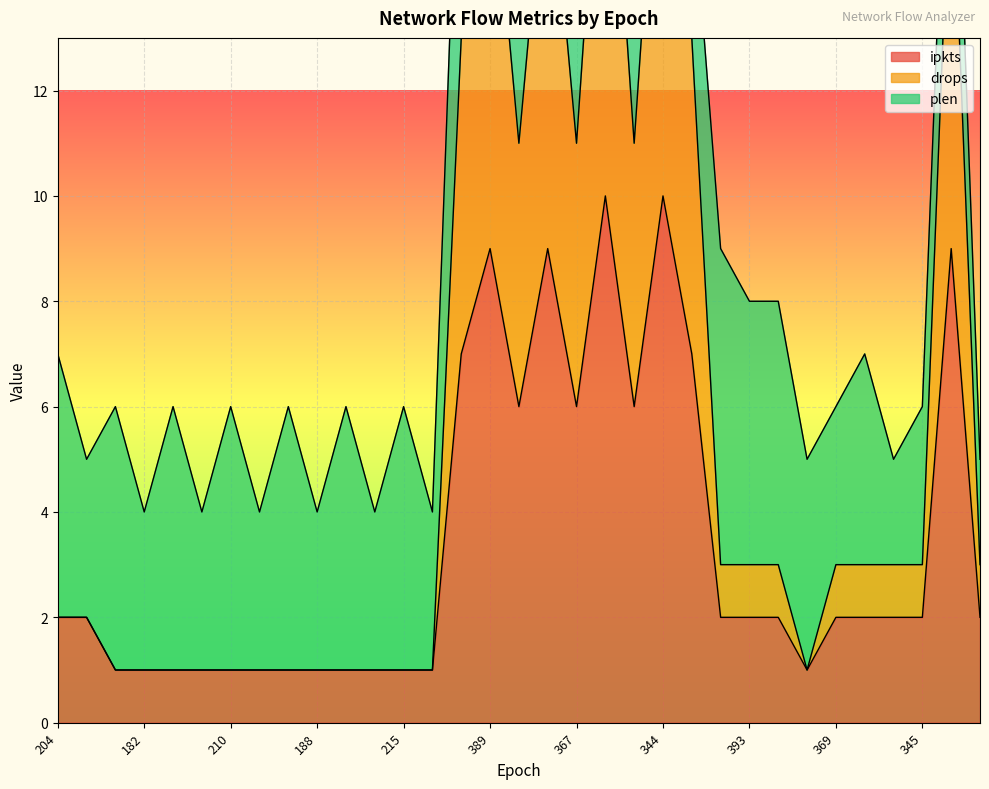

What is the average value of the ipkts series?

3